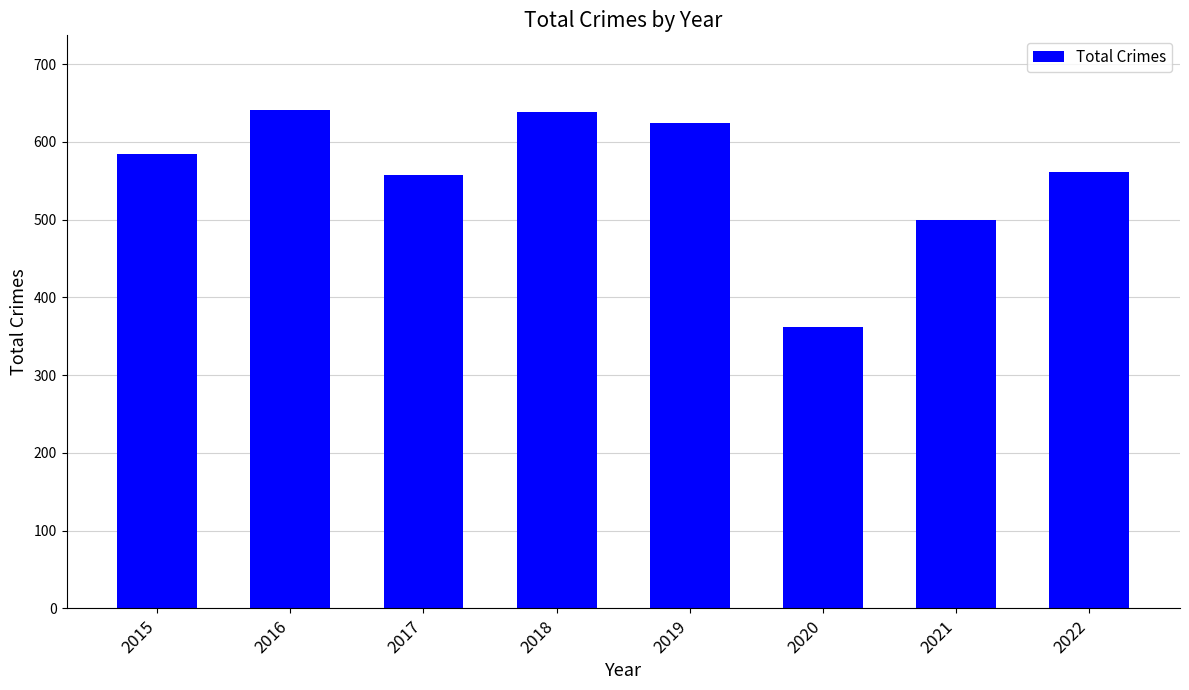

What is the value of the 7th bar from the left?

500